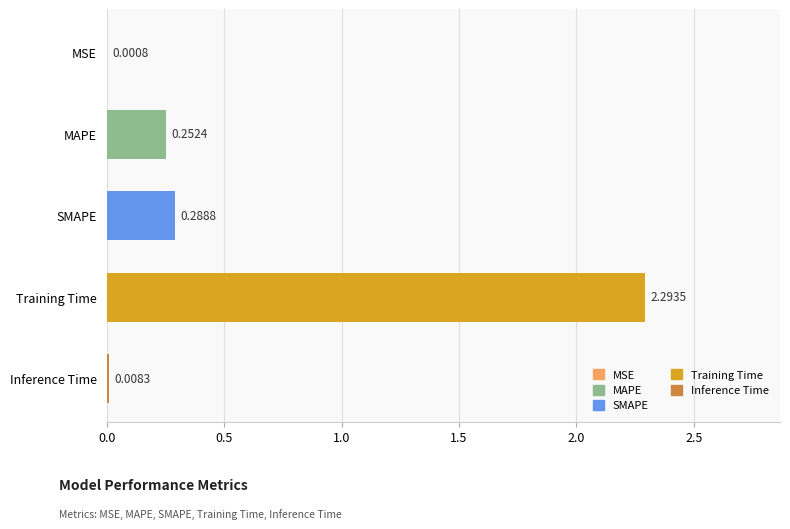

Which has a higher value, Inference Time or Training Time?

Training Time